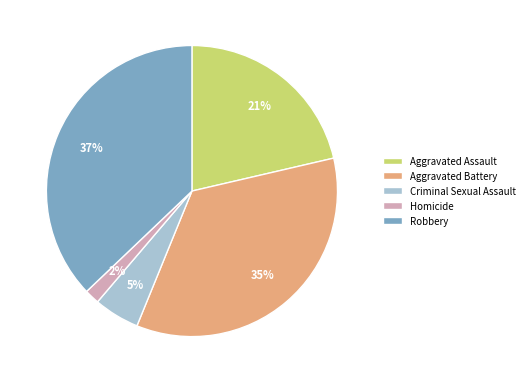

Combined, do Aggravated Assault and Aggravated Battery account for over 50%?

Yes